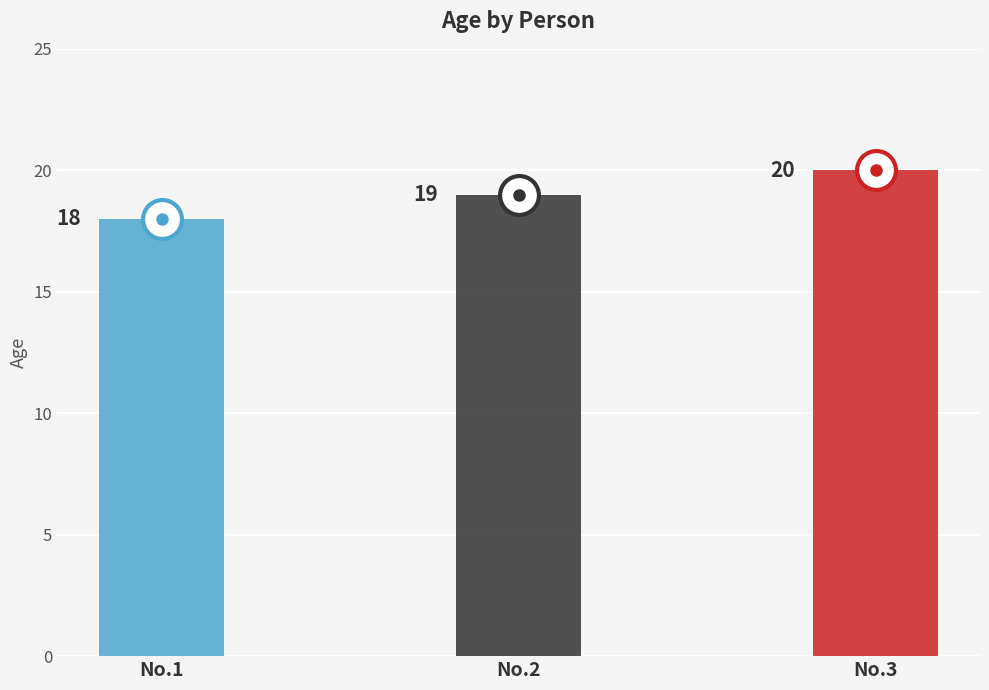

What is the difference between the values at No.1 and No.3?

2